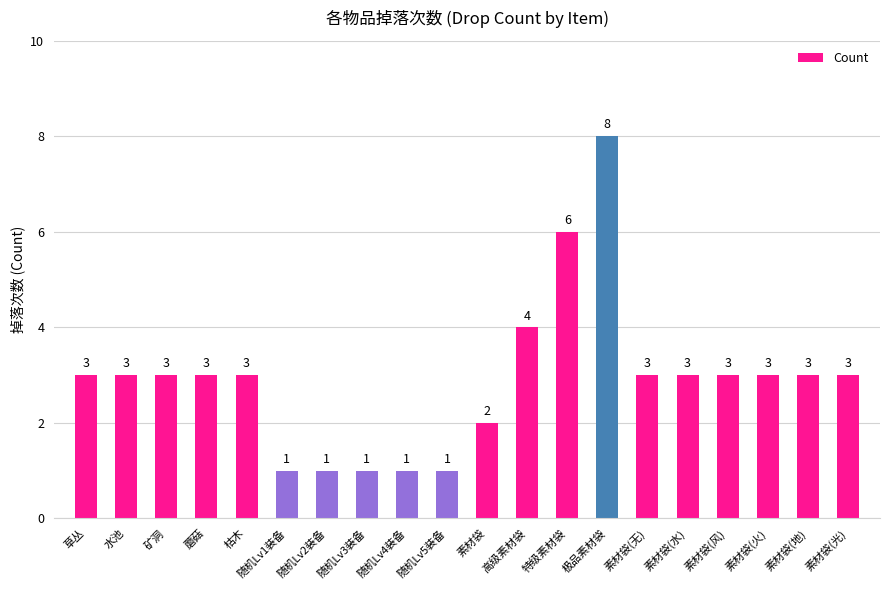

Between 素材袋(火) and 随机Lv4装备, which is larger?

素材袋(火)